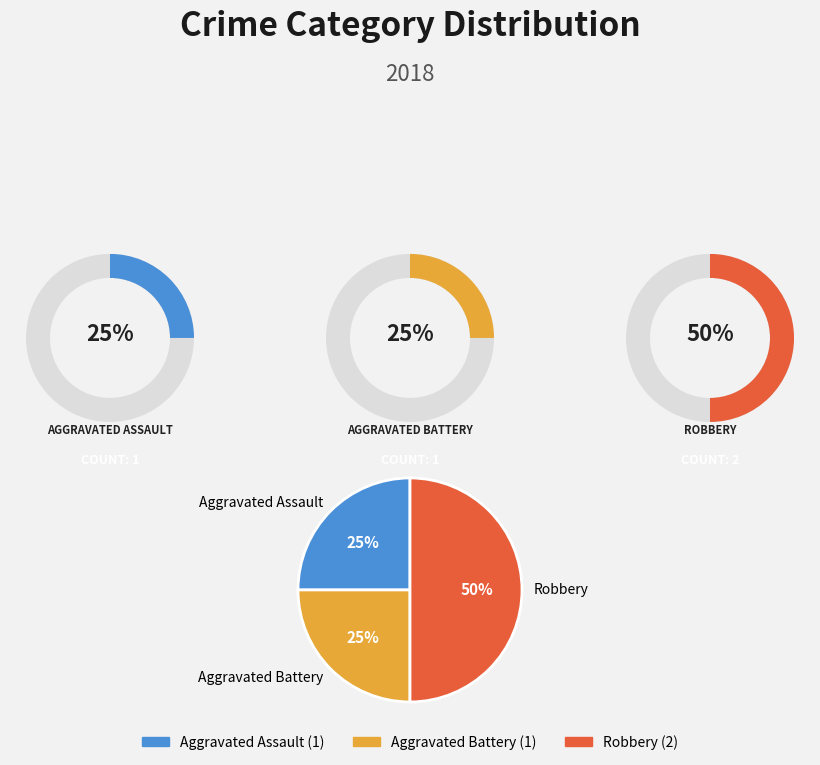

To the nearest percent, what is the difference between the Robbery and Aggravated Assault slice percentages?

25%